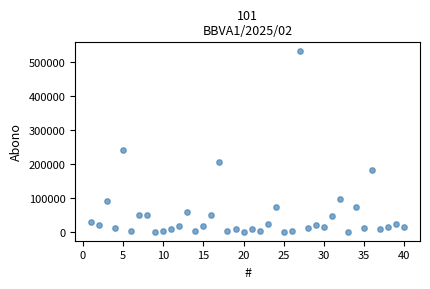

What Y value in the scatter plot is closest to 265000?

240000.0